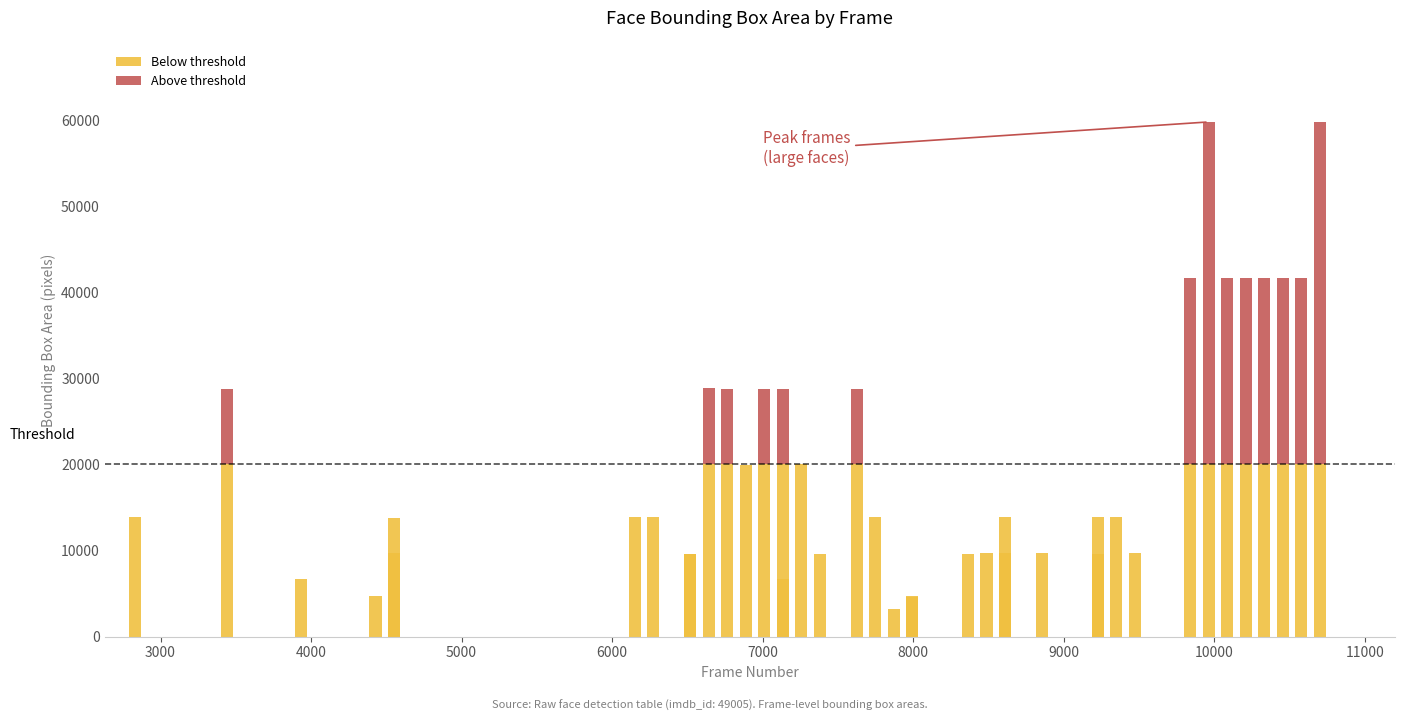

What is the average value of the Above threshold series?

6546